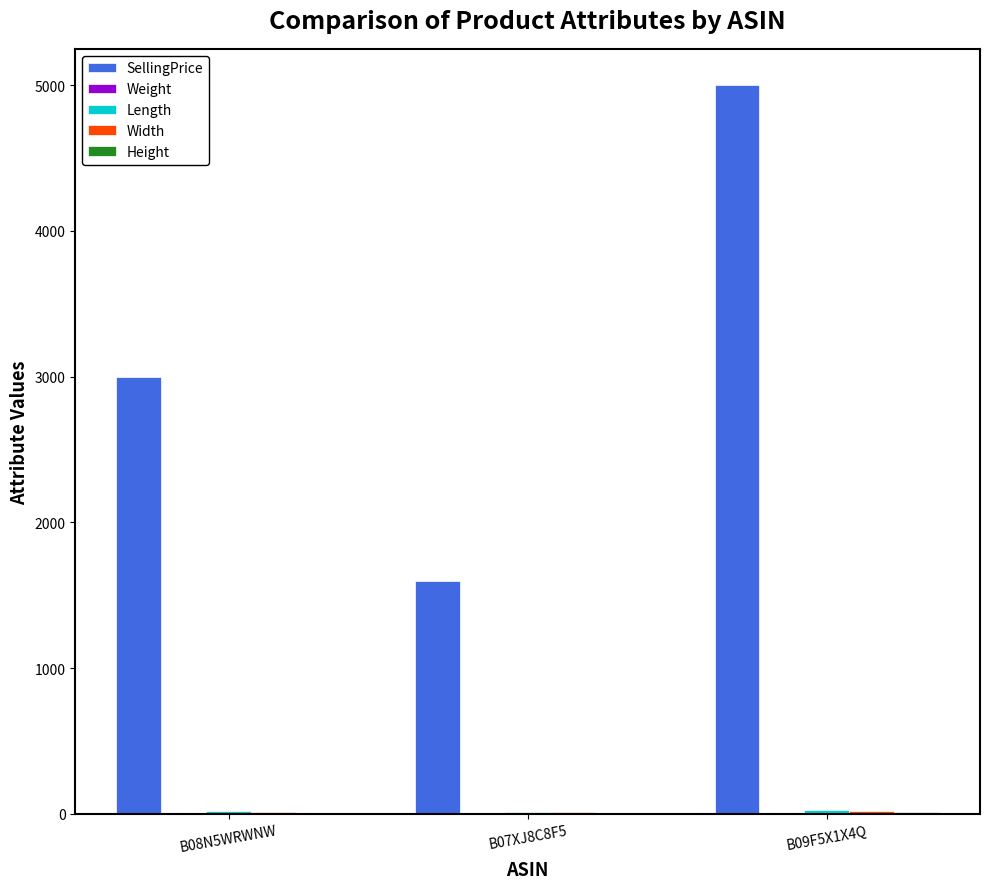

Which series changed the most between B07XJ8C8F5 and B09F5X1X4Q?

SellingPrice